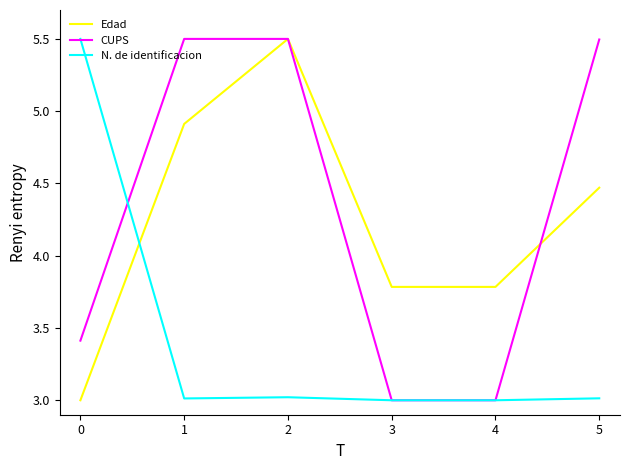

What is the difference between the highest and lowest values at 4?

0.8